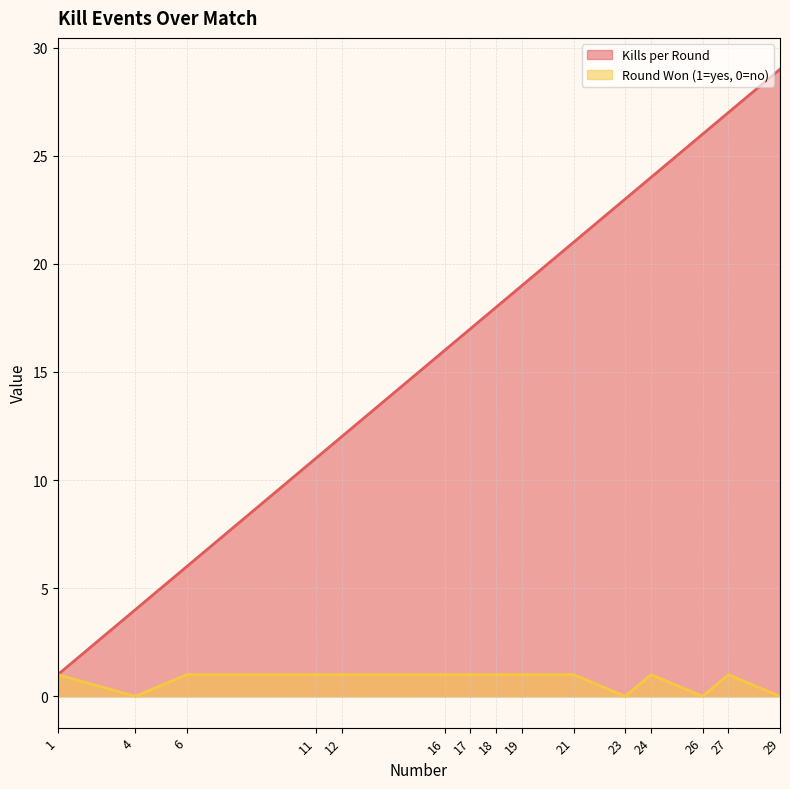

Is it true that Kills per Round equals 10 at 6?

False